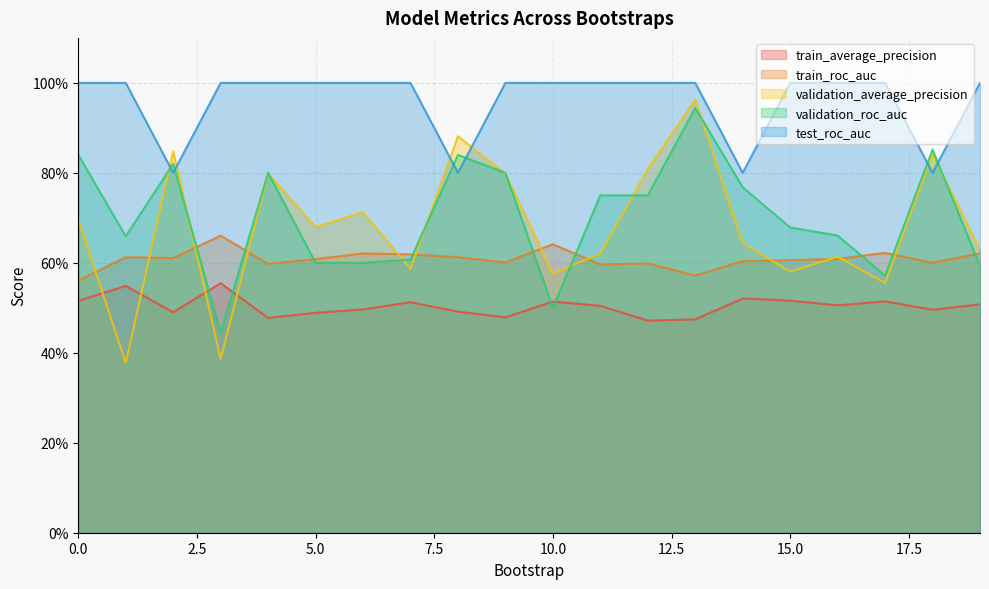

In validation_roc_auc, how many points are lower than both neighbors (excluding endpoints)?

4